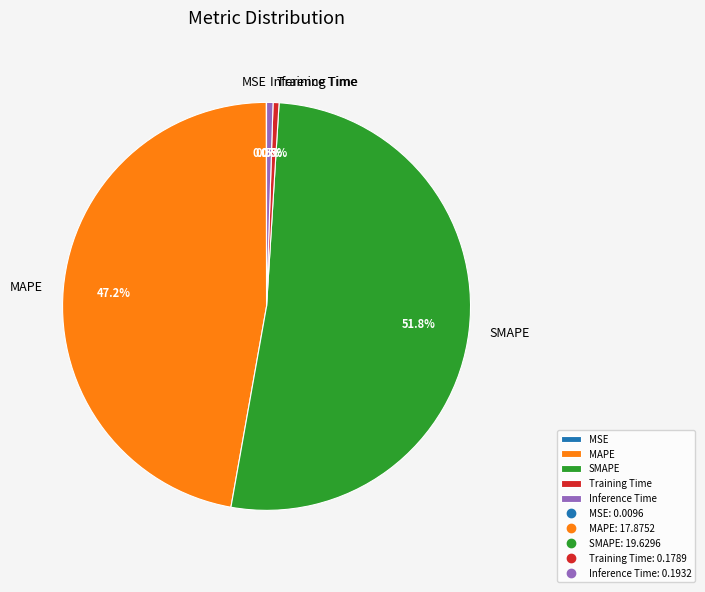

To the nearest percent, what is the average slice percentage?

20%